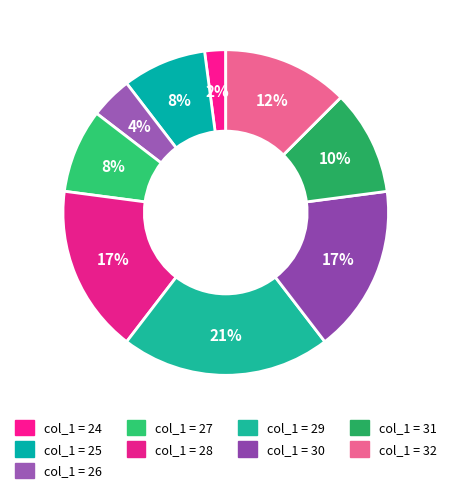

How many slices are in this pie chart?

9